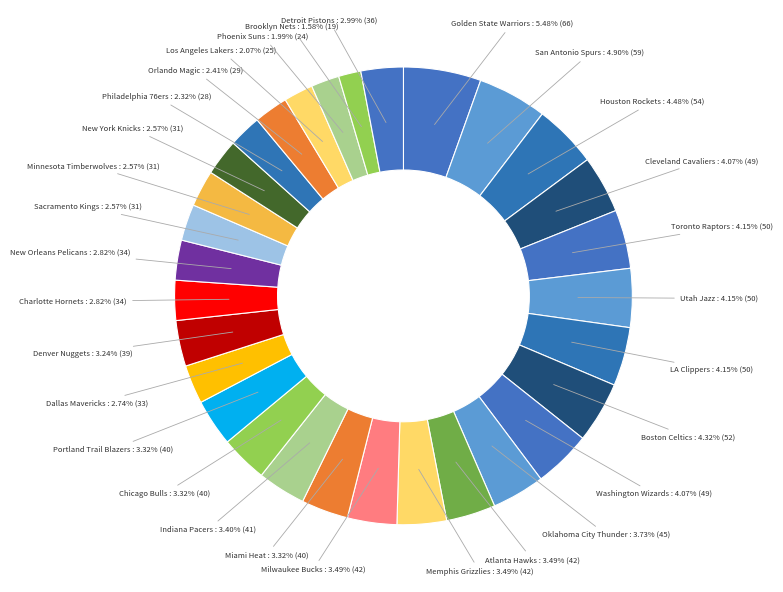

To the nearest percent, what is the combined percentage of Golden State Warriors and Dallas Mavericks?

8%